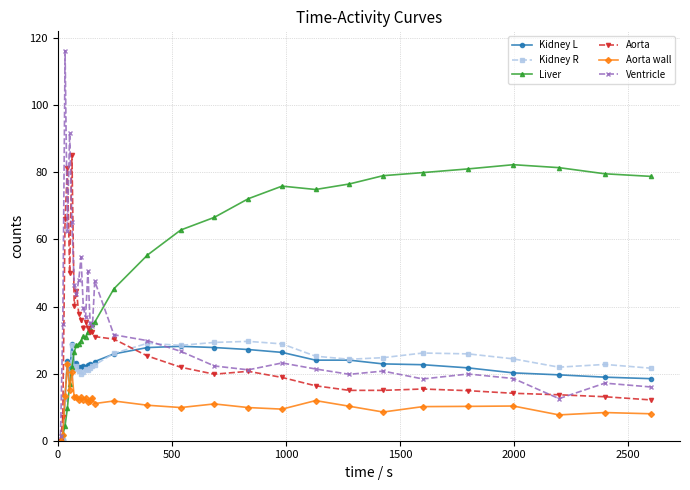

How many lines are shown in the chart?

6